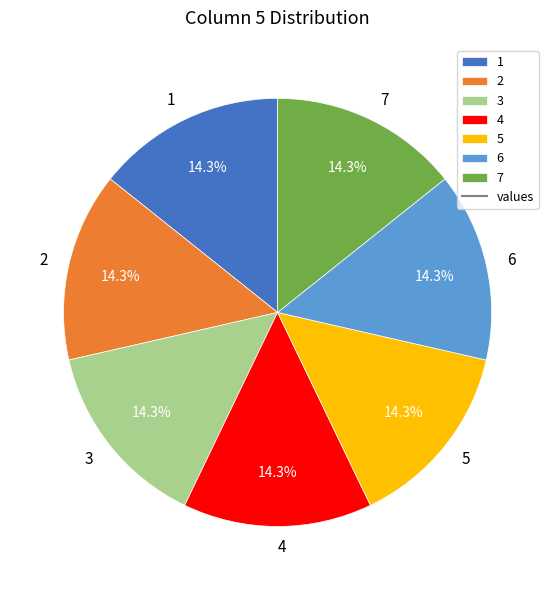

What is the total percentage of 3 and 6?

28.6%